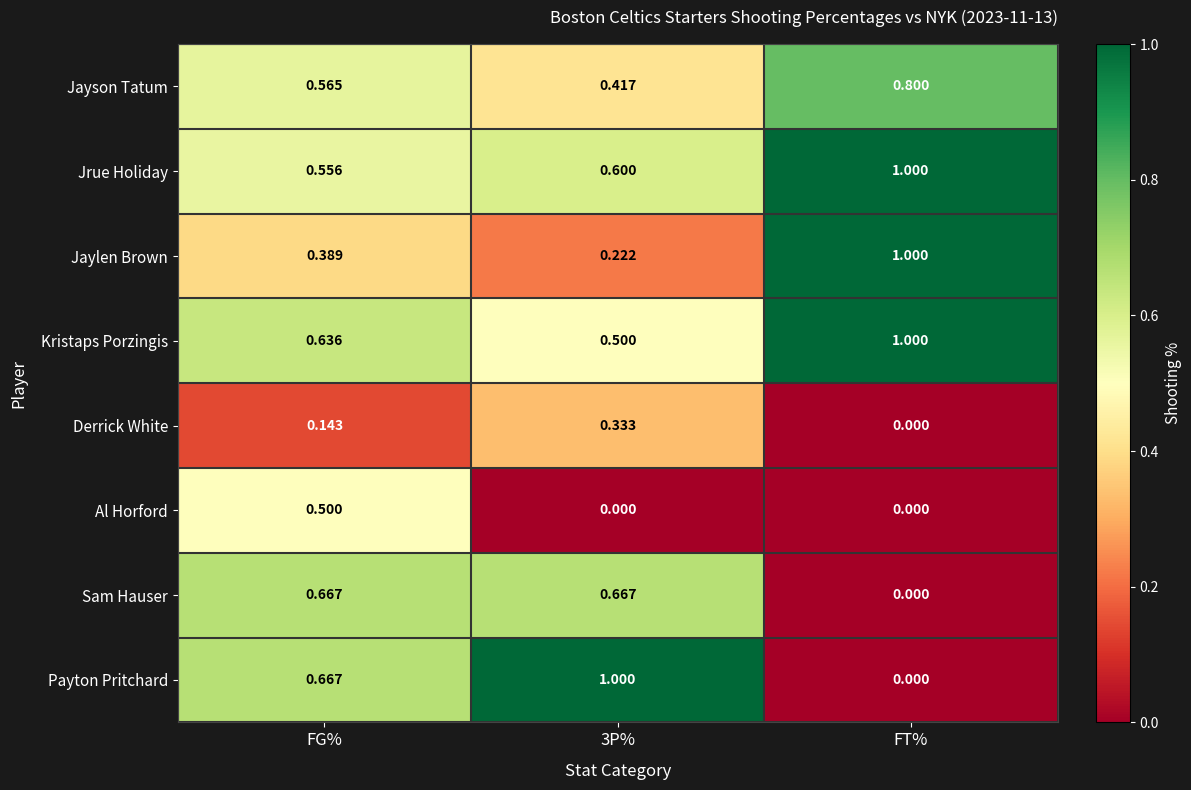

At which label is Sam Hauser closest to 0?

FT%